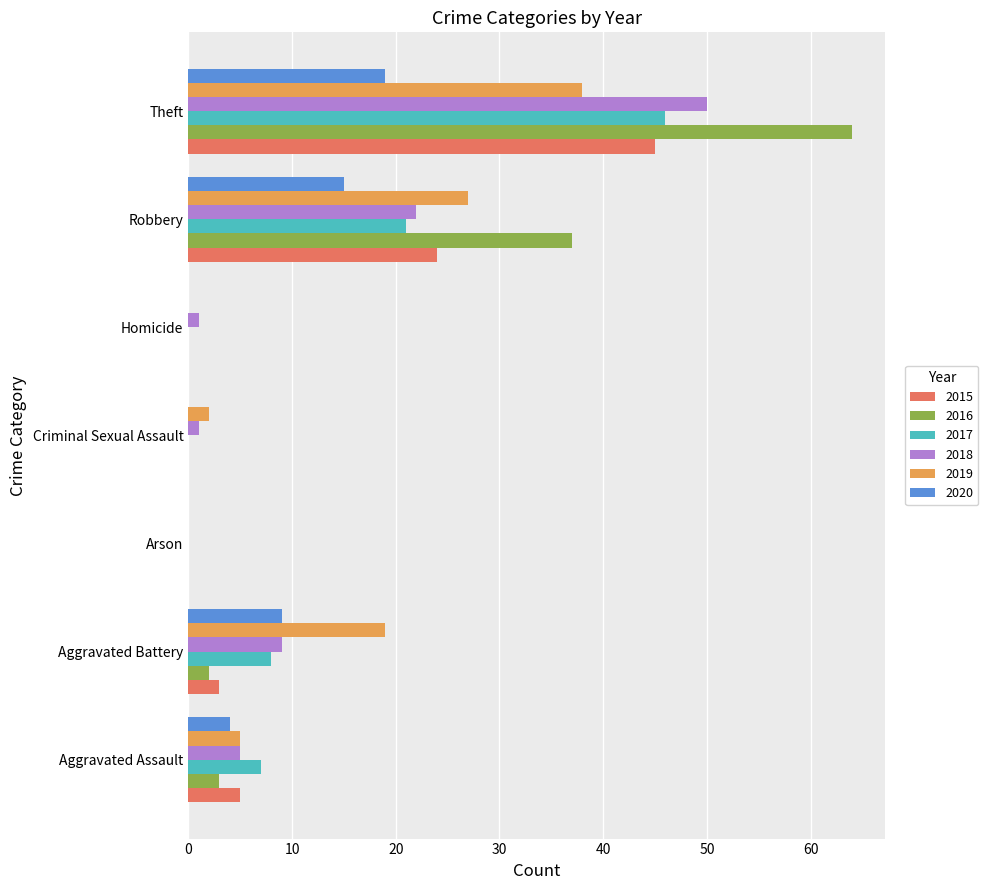

Which series has the widest spread of values?

2016